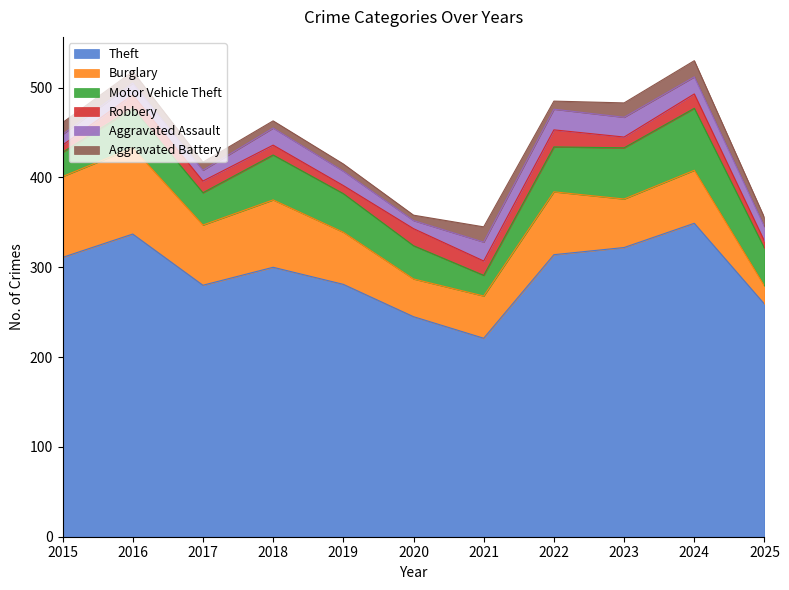

Reading left to right, transcribe all the data shown in this chart.

Theft: 2015=311	2016=337	2017=280	2018=300	2019=281	2020=245	2021=221	2022=314	2023=322	2024=349	2025=259
Burglary: 2015=90	2016=96	2017=67	2018=75	2019=58	2020=42	2021=47	2022=70	2023=54	2024=59	2025=20
Motor Vehicle Theft: 2015=27	2016=44	2017=36	2018=50	2019=43	2020=37	2021=23	2022=50	2023=57	2024=69	2025=42
Robbery: 2015=8	2016=15	2017=13	2018=11	2019=9	2020=19	2021=16	2022=19	2023=12	2024=16	2025=8
Aggravated Assault: 2015=12	2016=13	2017=12	2018=19	2019=16	2020=9	2021=21	2022=23	2023=22	2024=19	2025=16
Aggravated Battery: 2015=13	2016=13	2017=9	2018=8	2019=8	2020=6	2021=17	2022=9	2023=16	2024=18	2025=10